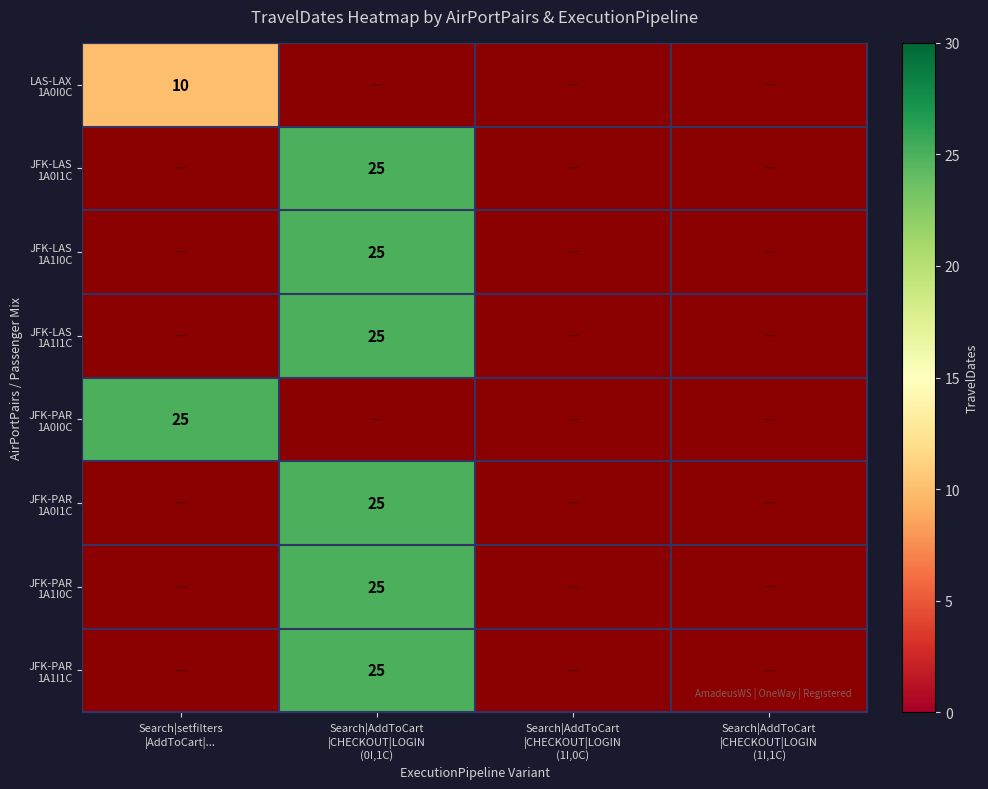

Rank the series at Search|AddToCart |CHECKOUT|LOGIN (1I,1C) from highest to lowest value.

LAS-LAX 1A0I0C, JFK-LAS 1A0I1C, JFK-LAS 1A1I0C, JFK-LAS 1A1I1C, JFK-PAR 1A0I0C, JFK-PAR 1A0I1C, JFK-PAR 1A1I0C, JFK-PAR 1A1I1C